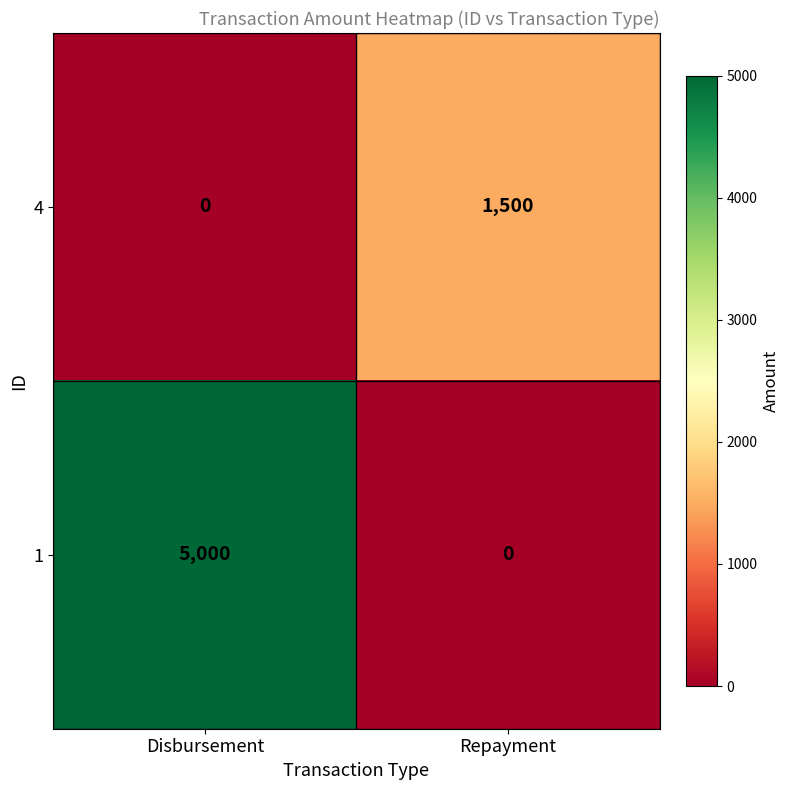

What is the difference between the 4 values at Repayment and Disbursement?

1500